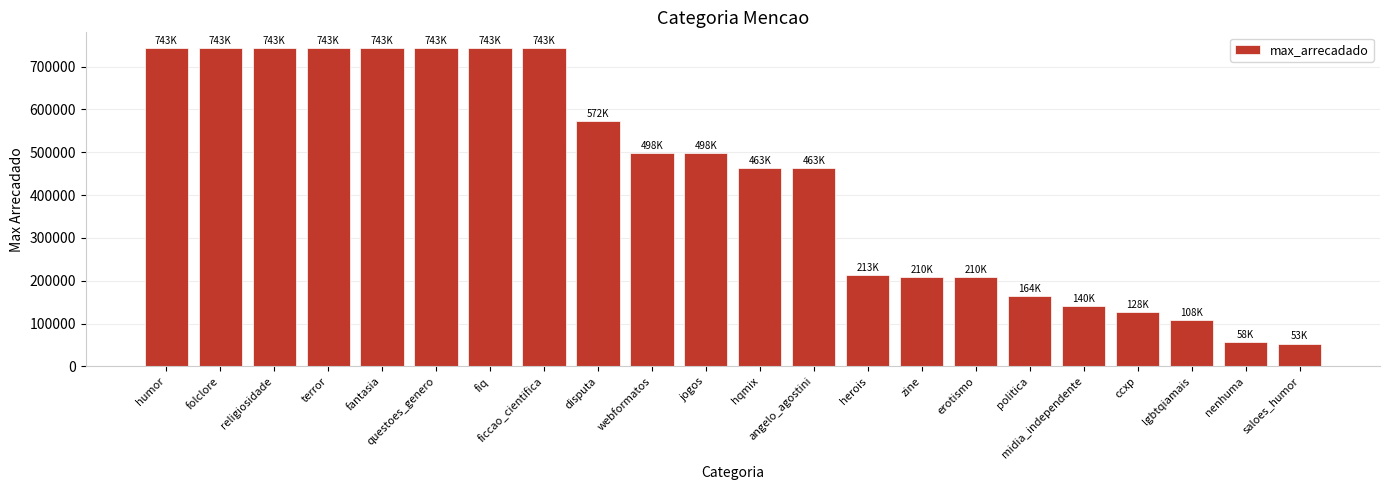

What is the difference between the values at erotismo and saloes_humor?

156232.5